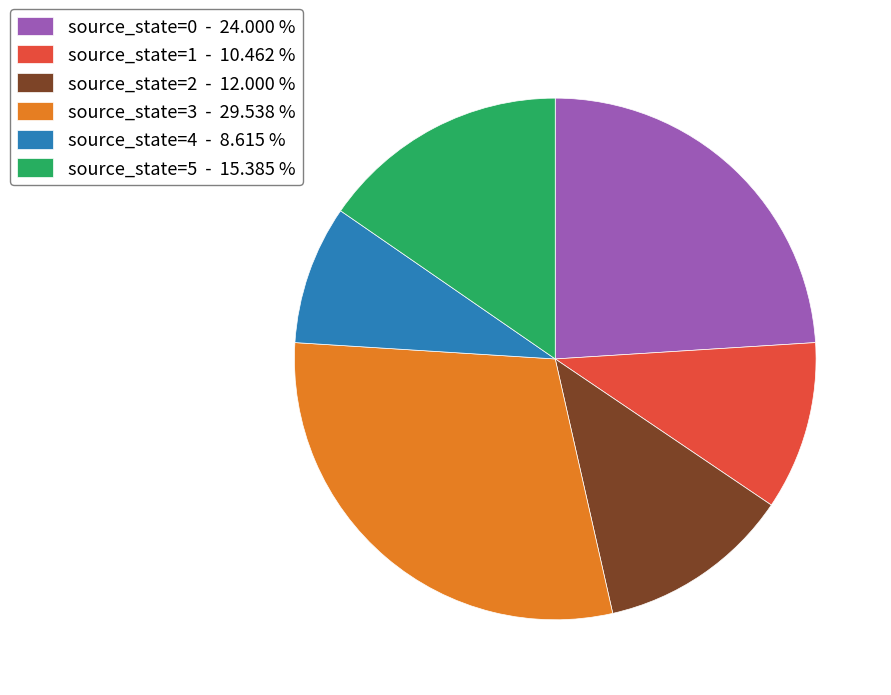

Does source_state=5 account for over 50% of the chart?

No